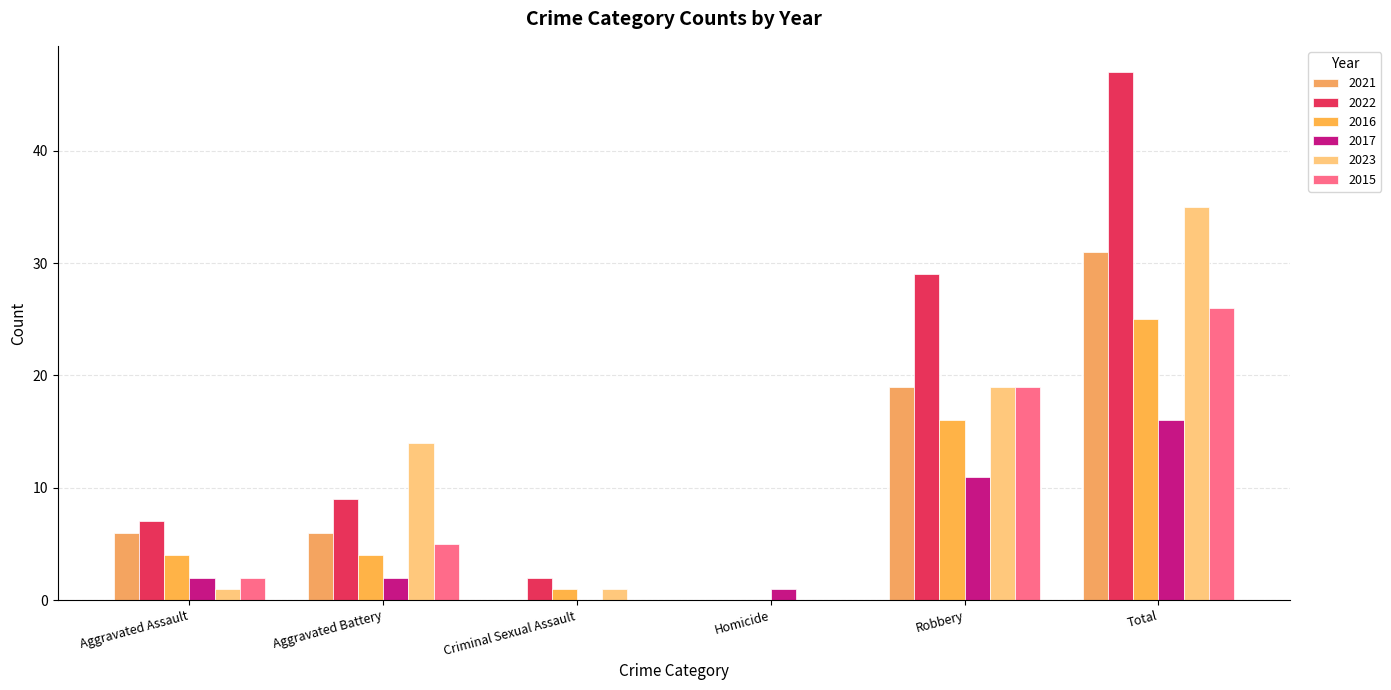

Count the number of data series in this chart.

6